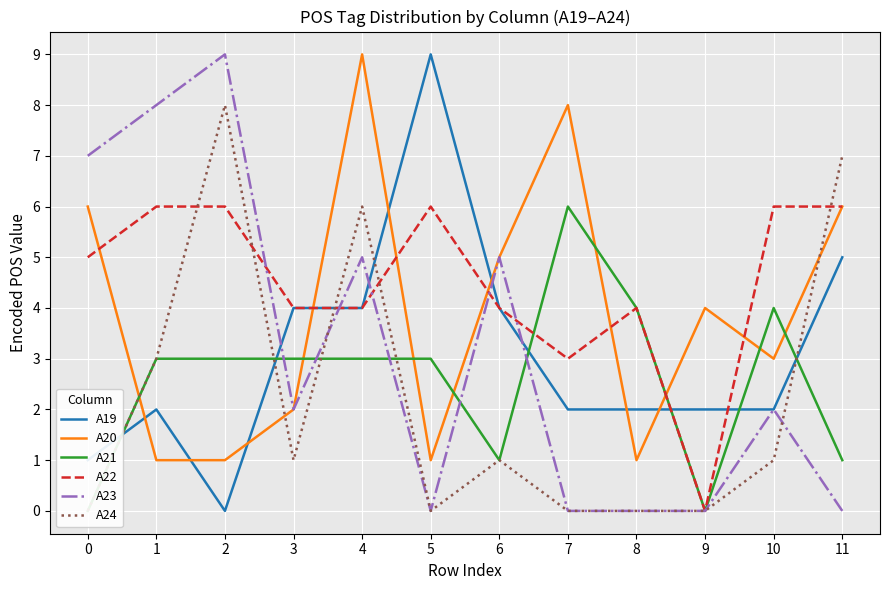

At which label does A23 reach its peak?

2